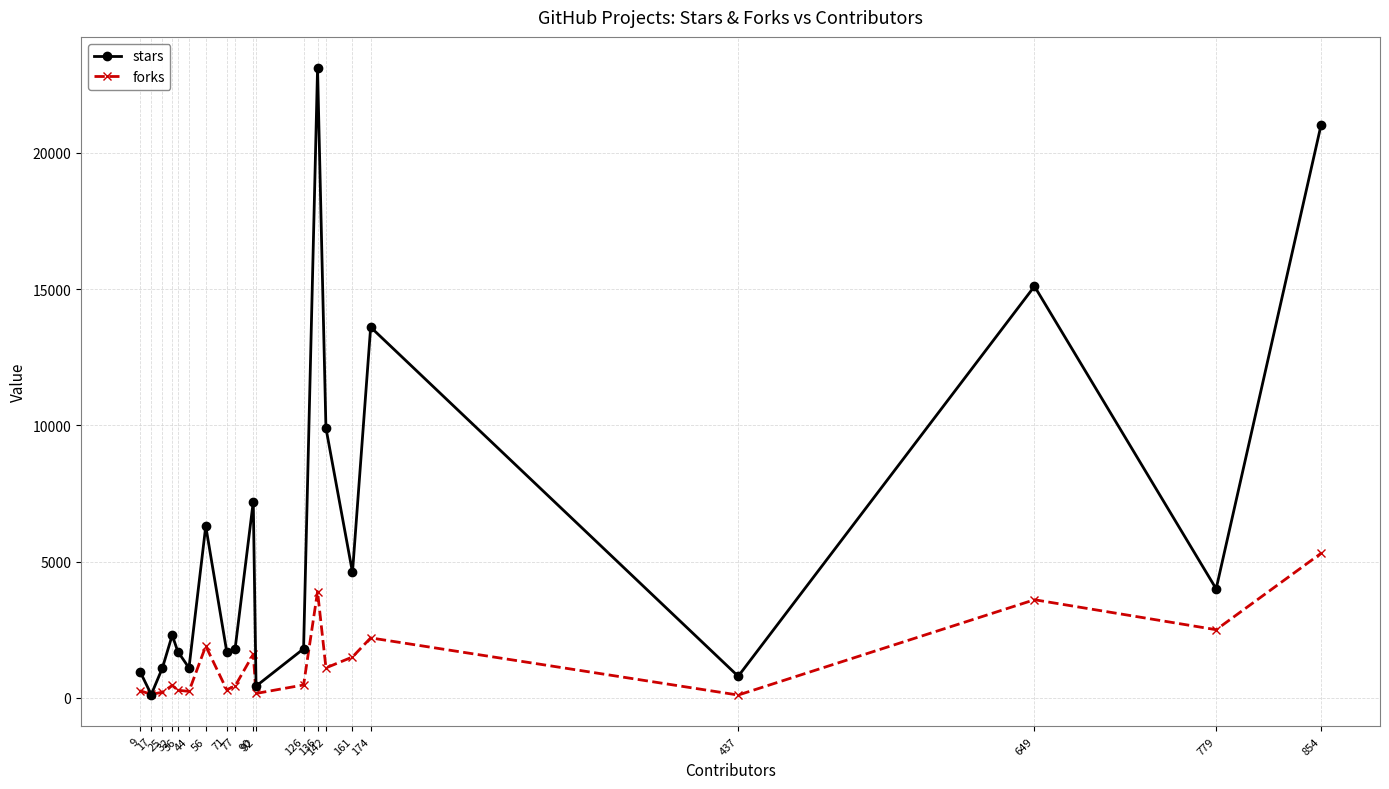

List the series in order of their overall mean, lowest first.

forks, stars